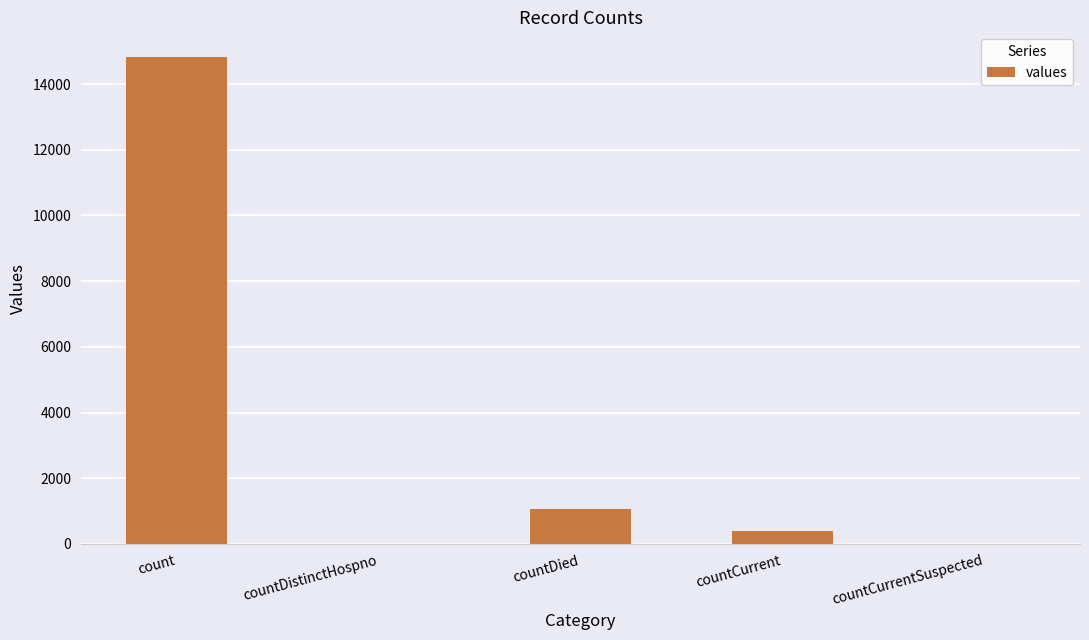

The chart shows a value of 0 at countCurrentSuspected. True or false?

True